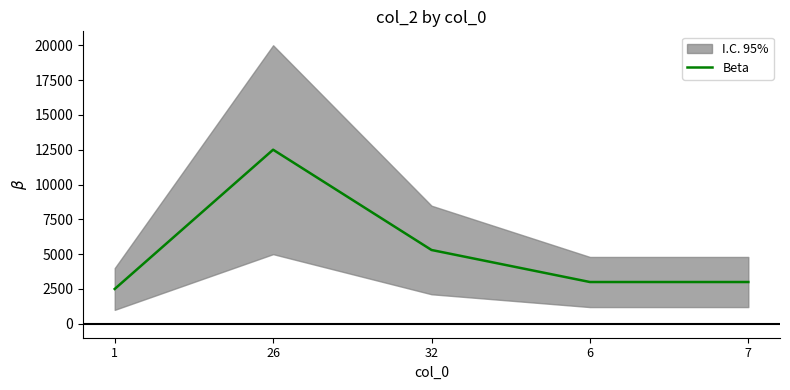

The value at 6 is 3000. True or false?

True